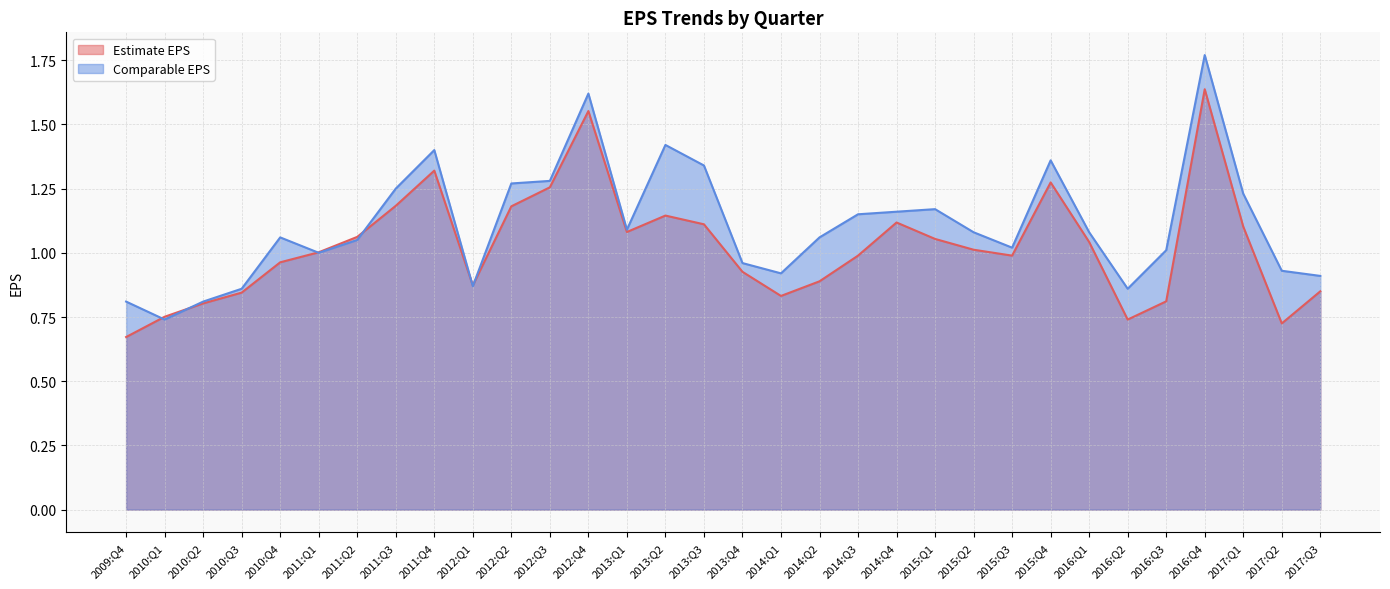

At which label is Estimate EPS closest to 1?

2011:Q1